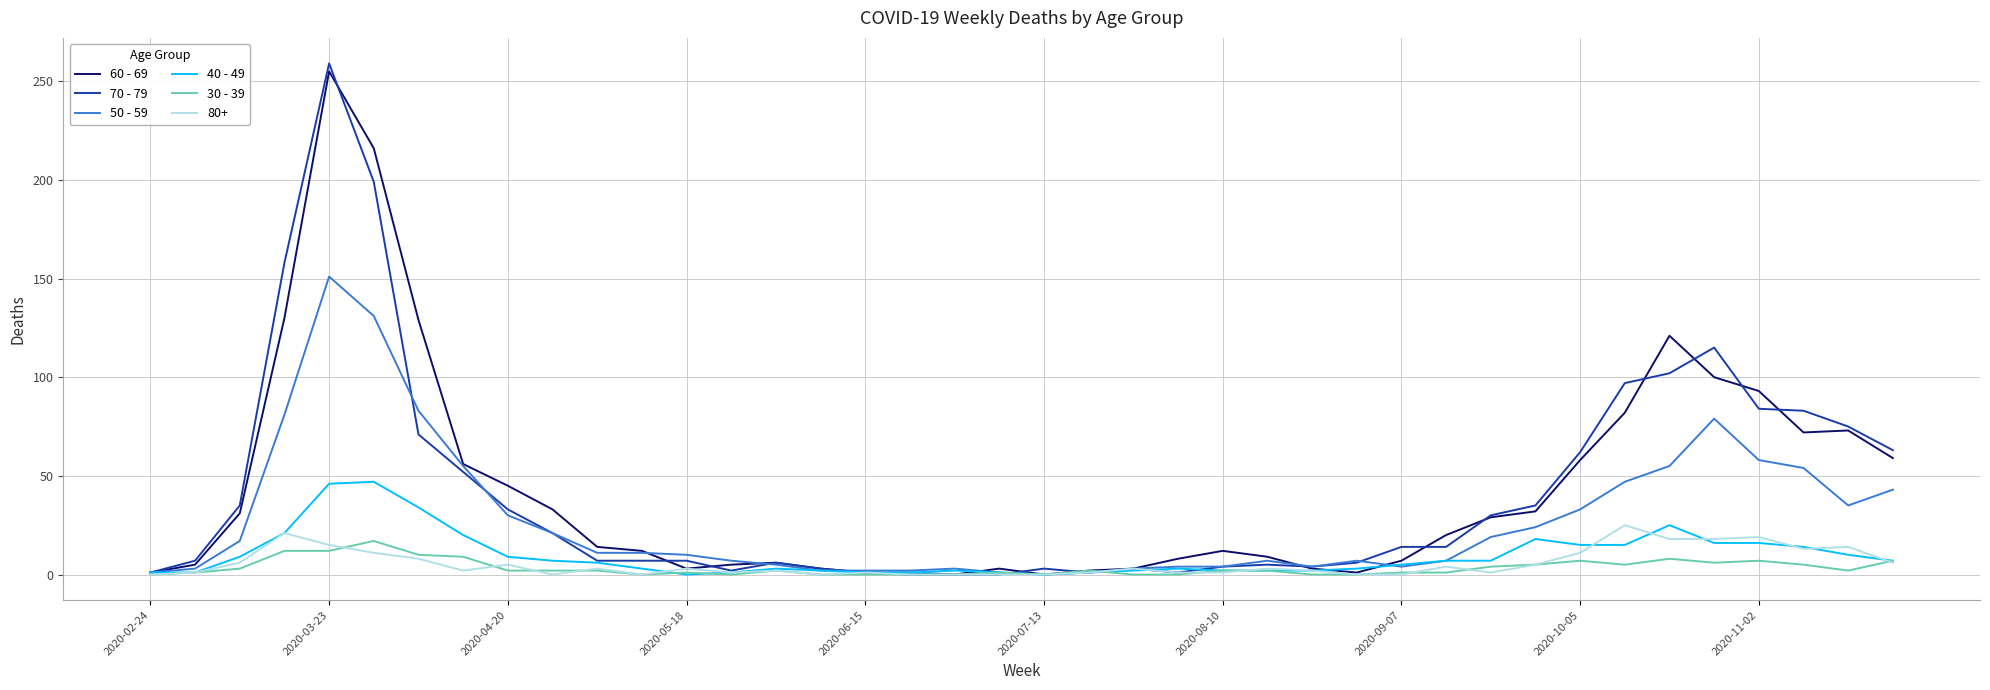

How many interior local valleys does the 70 - 79 series have?

4